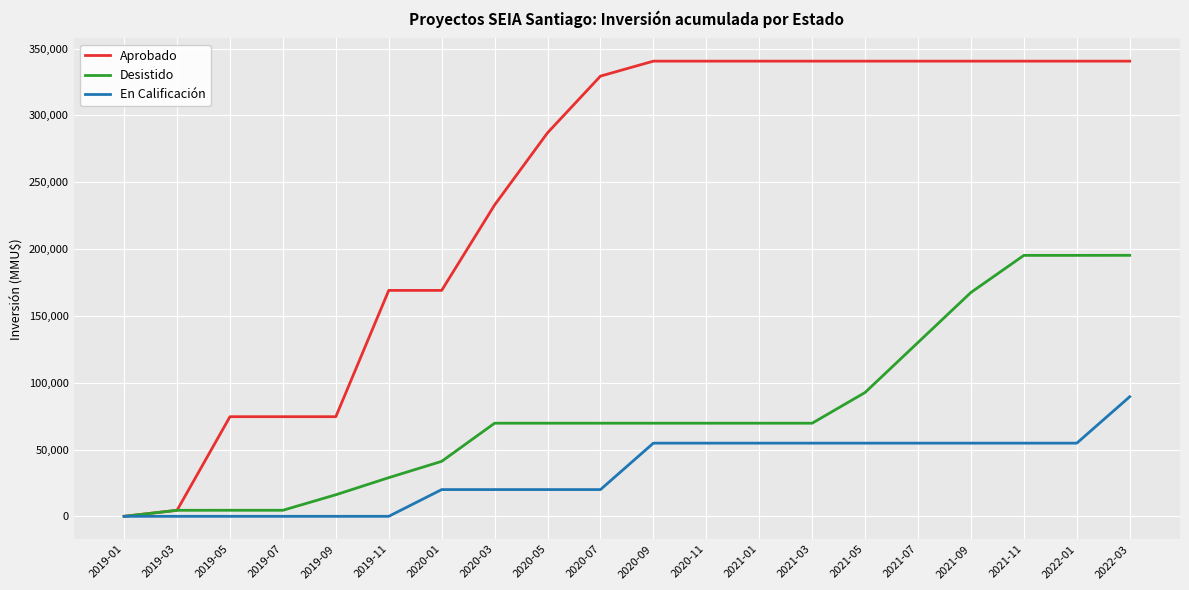

At which category is the sum across all series the highest?

2022-03